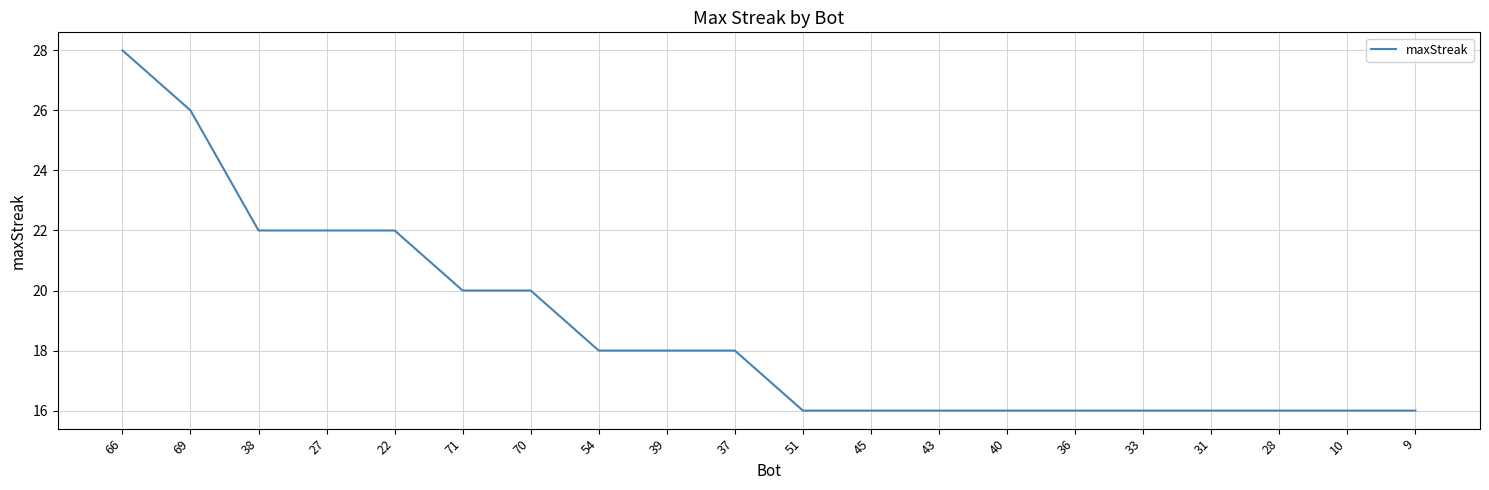

What position from the left is 27?

4